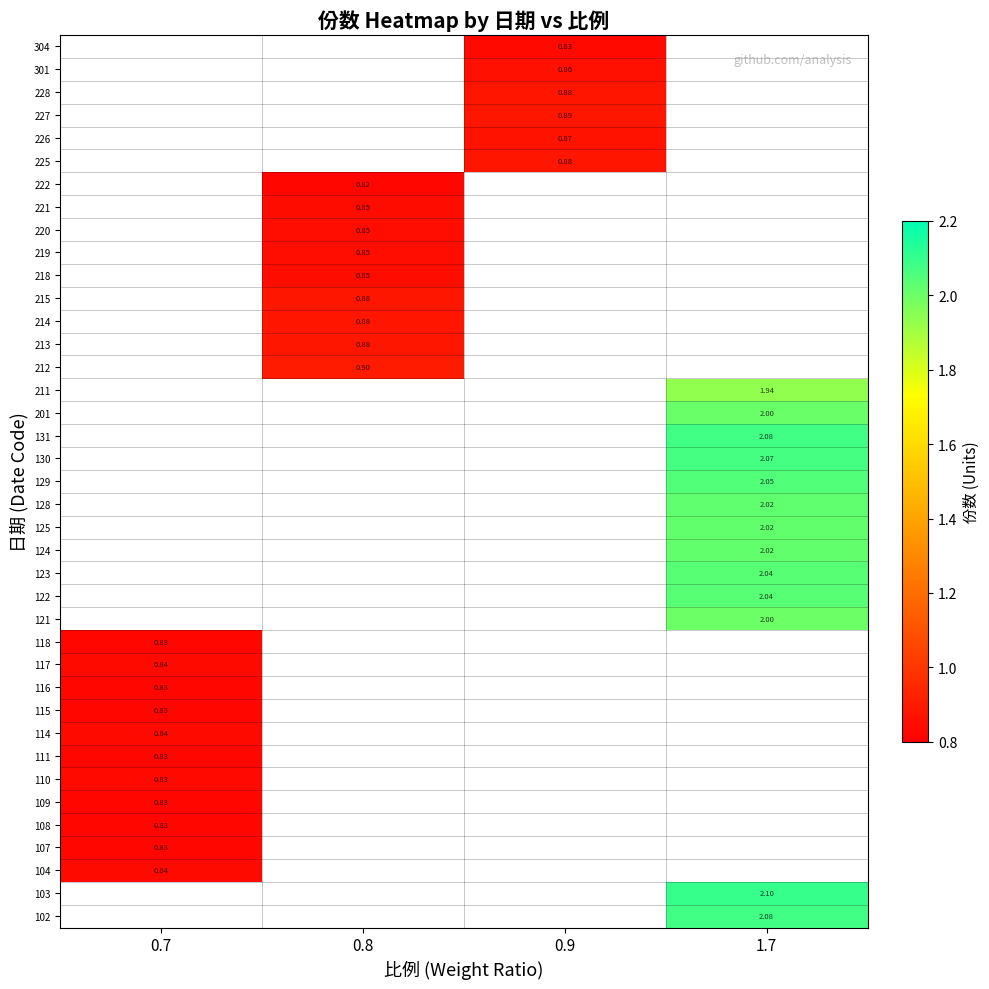

How many distinct data groups are displayed?

39